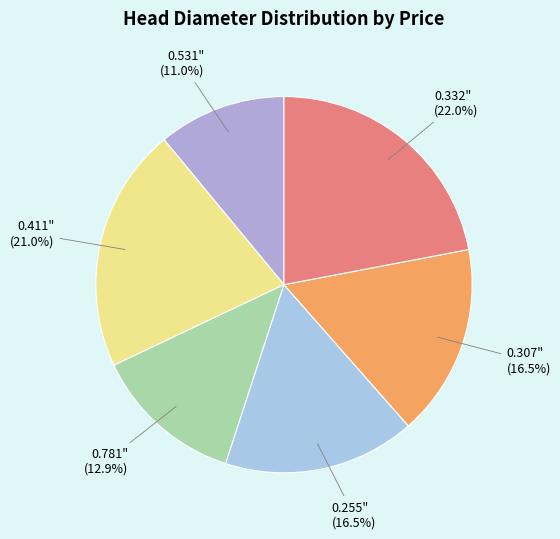

Is it true that 0.307" is 1% of the pie?

False